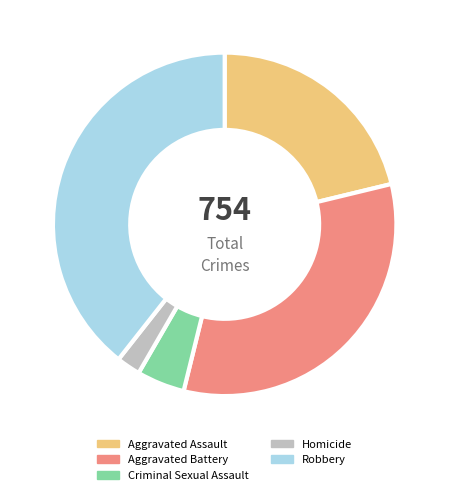

Approximately how many times larger is the value at Homicide compared to Aggravated Battery?

0.1